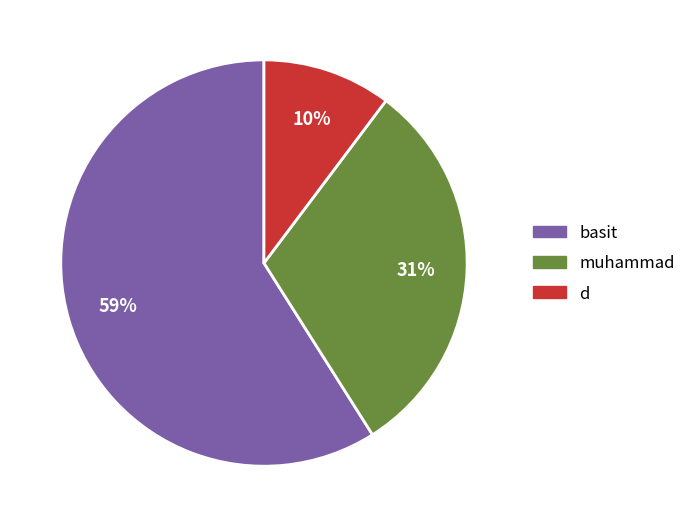

Rank the categories by value from highest to lowest.

basit, muhammad, d